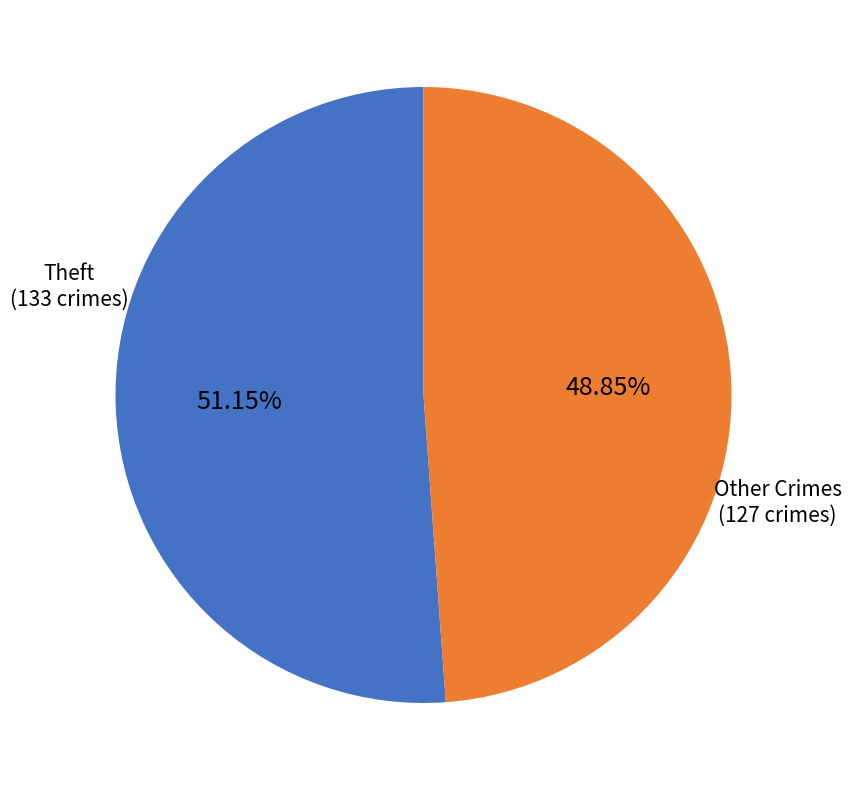

Do Theft and Other Crimes together represent more than half of the pie?

Yes